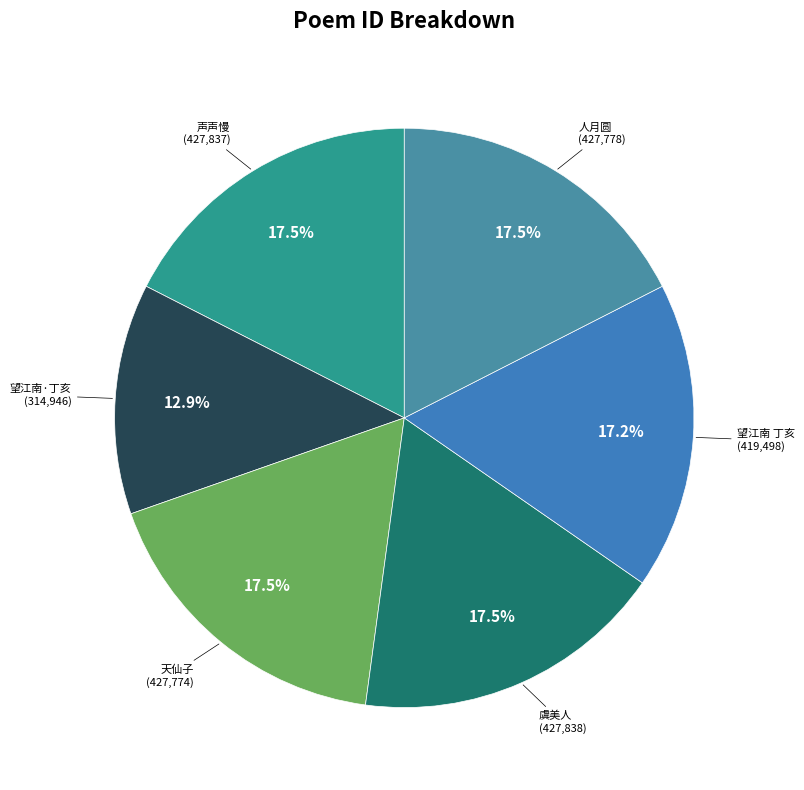

Count the number of slices in the pie.

6